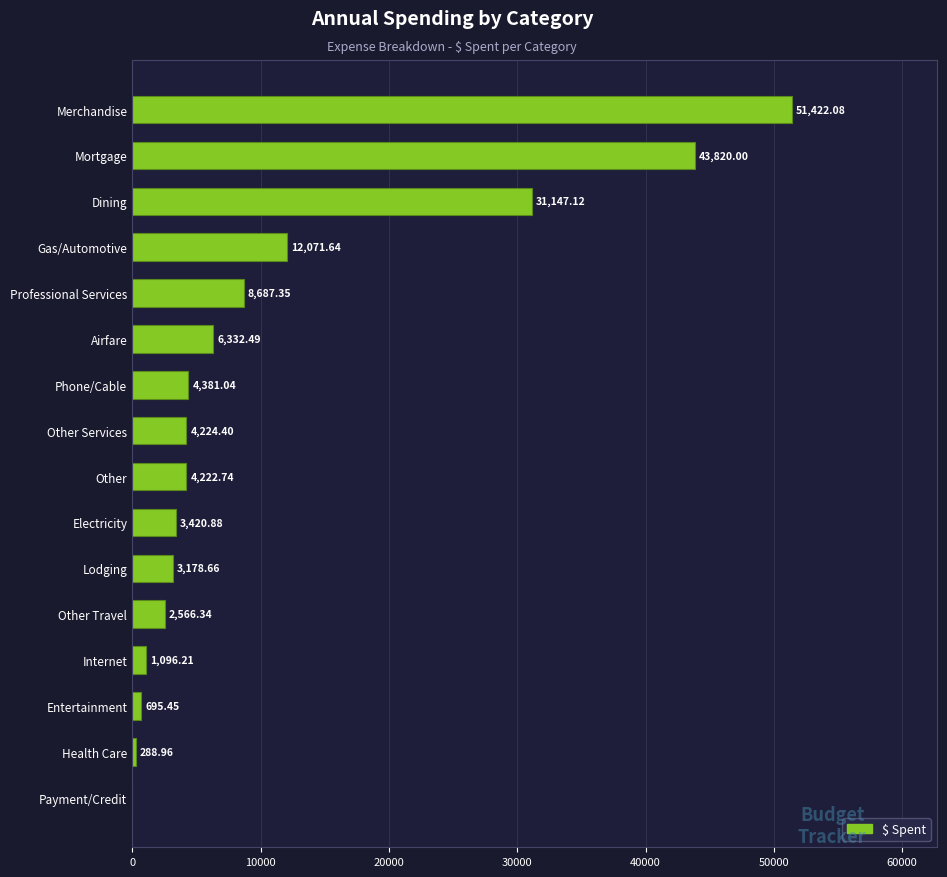

How many data points does each series have?

16